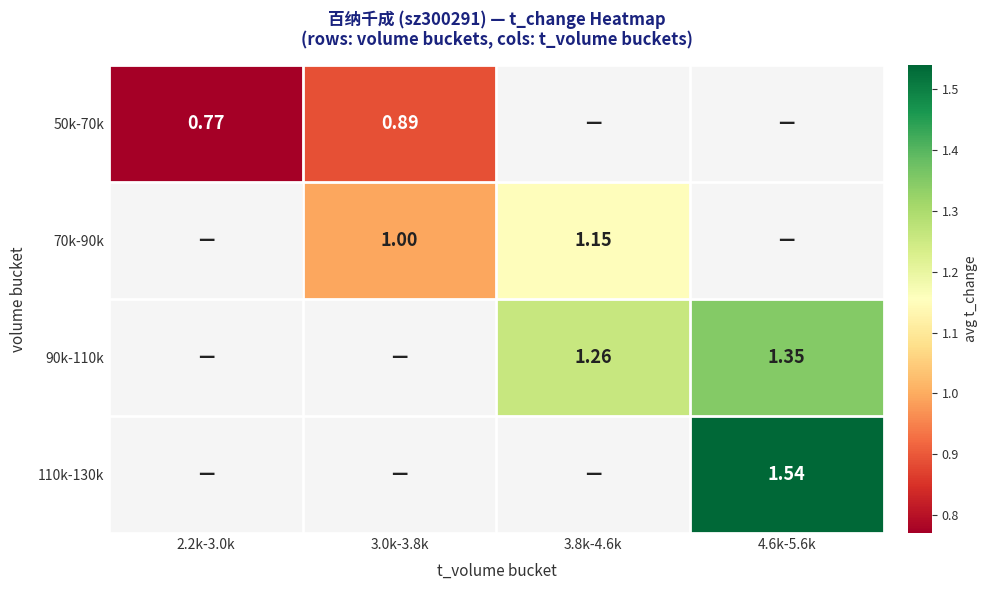

The value of 70k-90k at 3.8k-4.6k is 1.1. True or false?

True